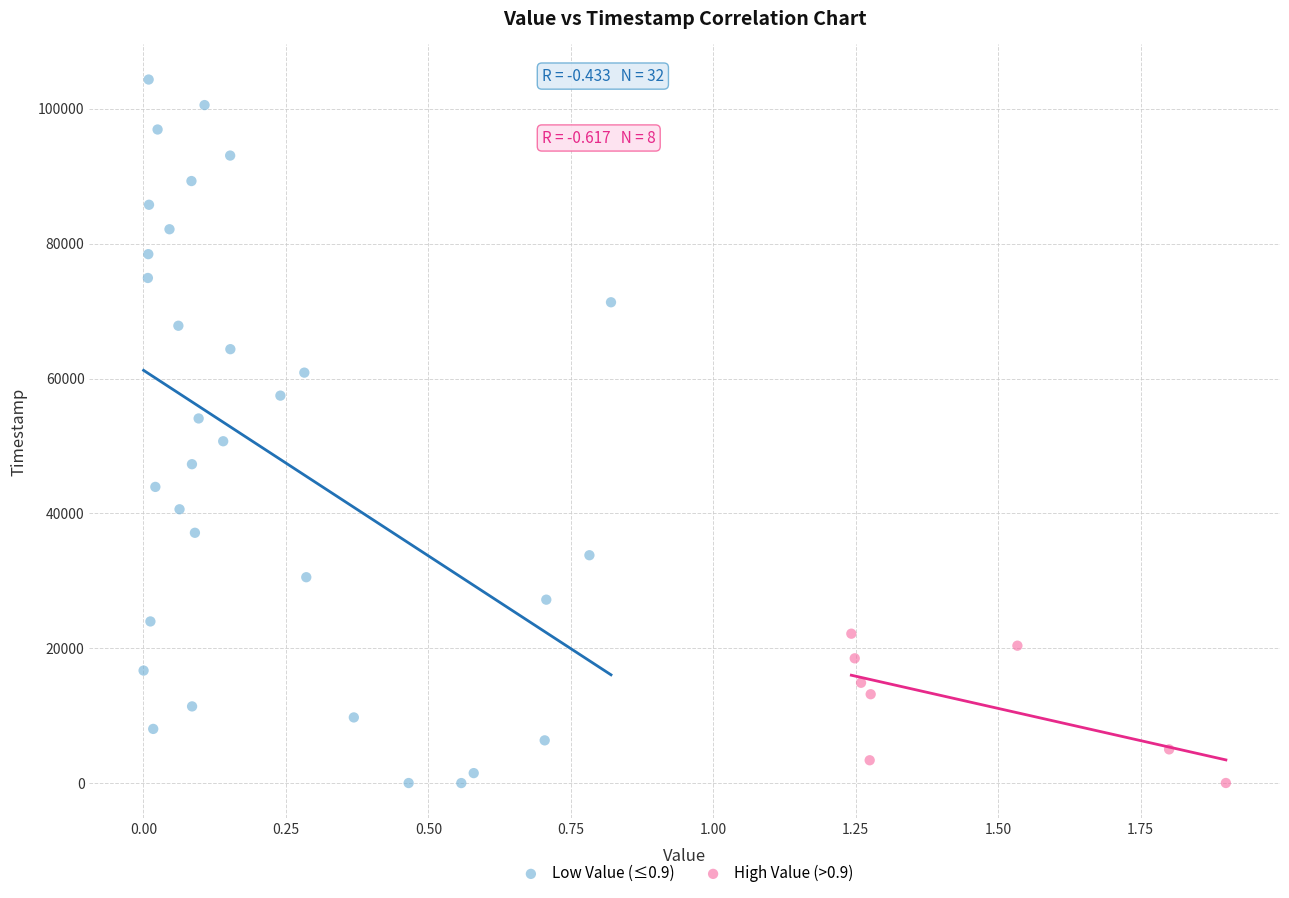

Which series has the largest Y range (max minus min)?

Low Value (≤0.9)